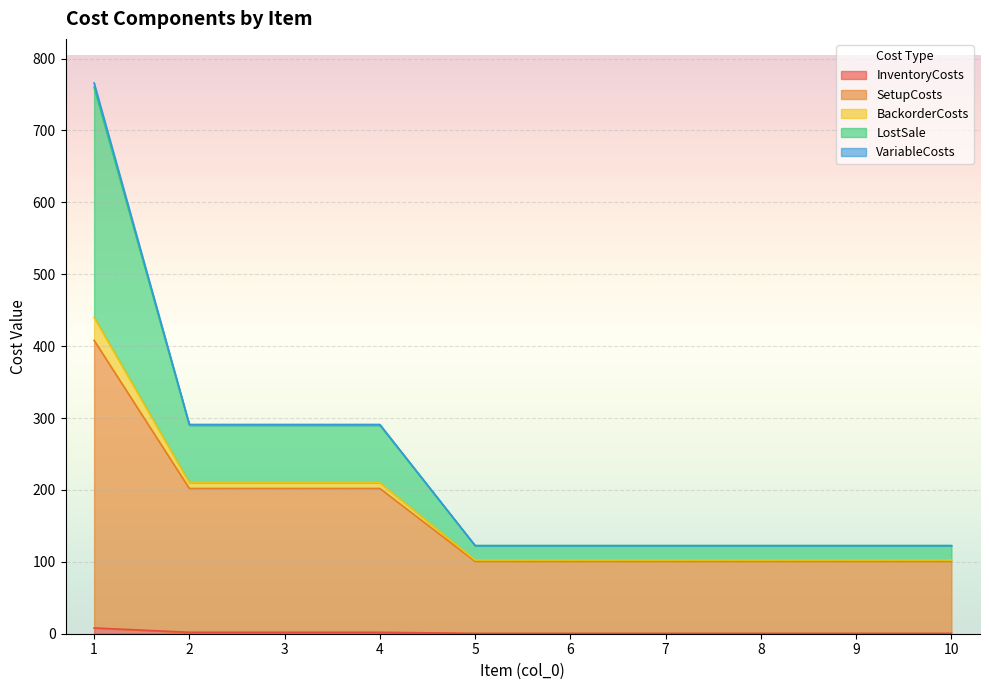

Between 8 and 2, which is larger?

2